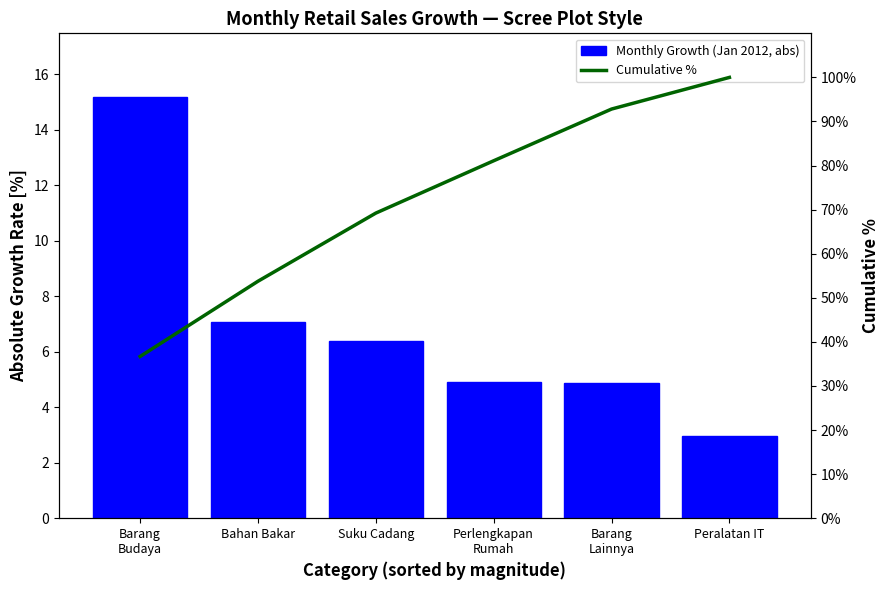

What is the total value across all series at Perlengkapan
Rumah?

86.0